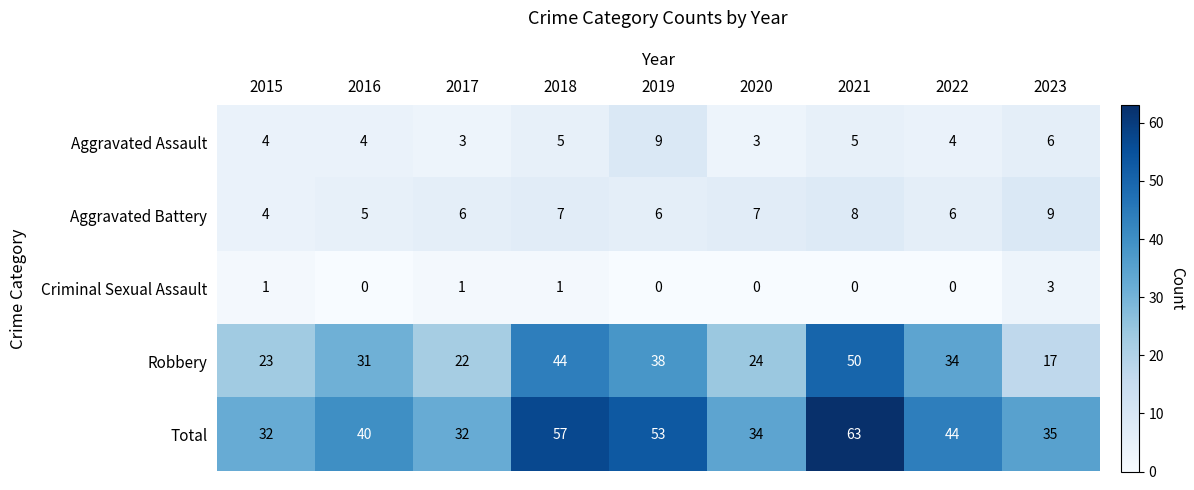

At which category is the sum across all series the highest?

2021